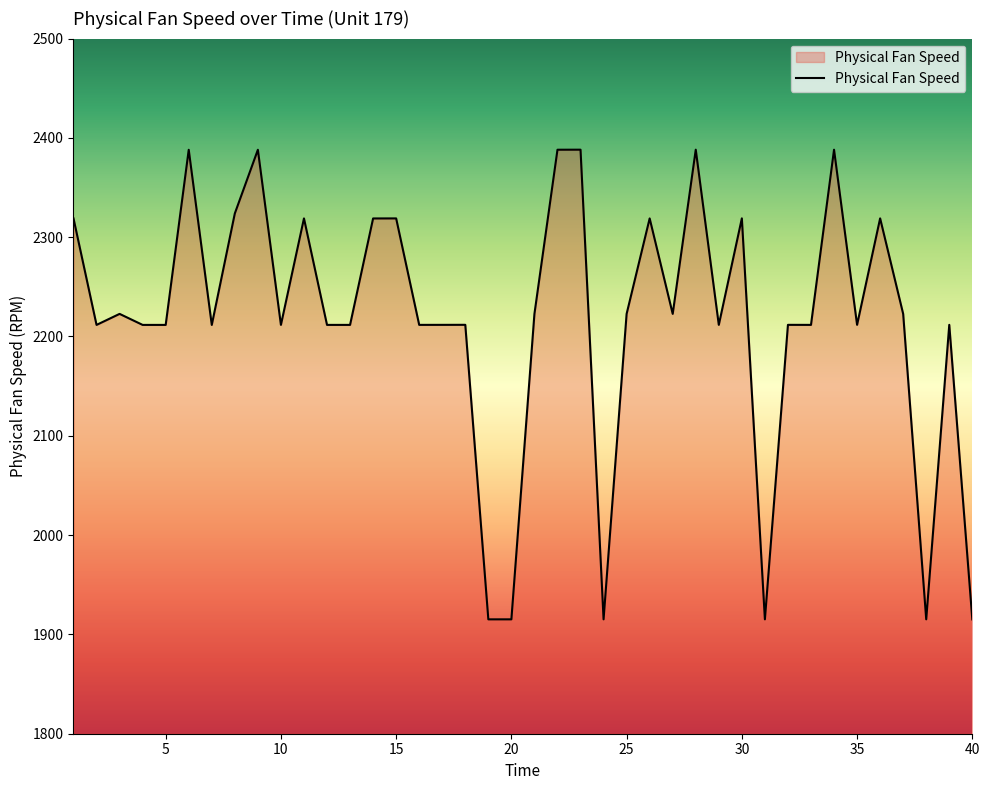

What is the difference between the maximum and minimum values?

473.0